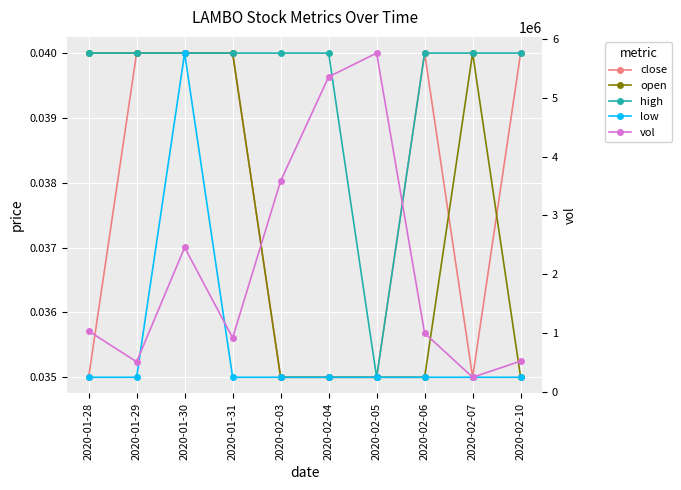

What is the label of the 9th point from the left?

2020-02-07